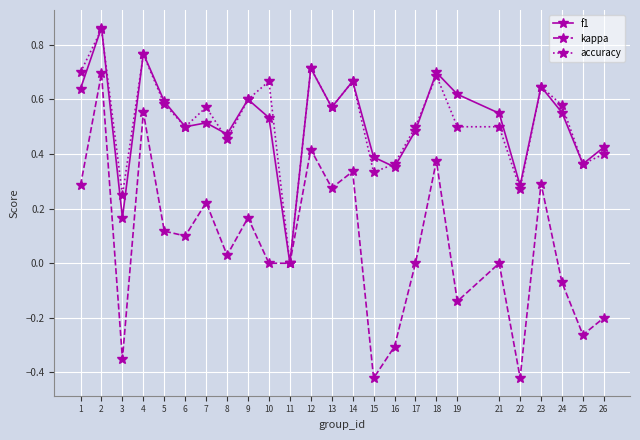

Is the value of f1 at 24 greater than the value of accuracy at 1?

No